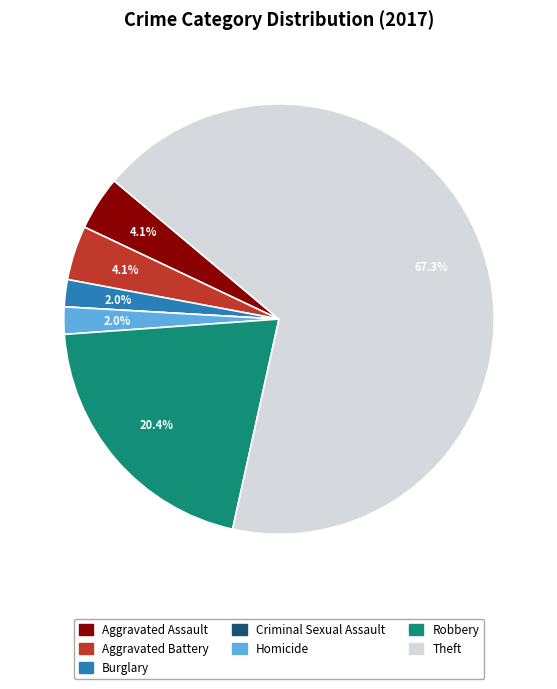

What percentage is the Burglary slice, to the nearest percent?

2%